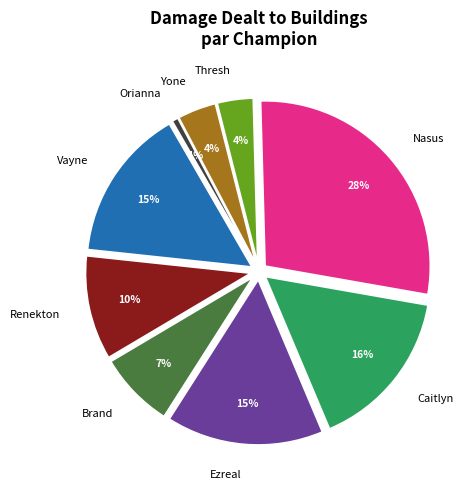

What portion of the pie excludes Yone?

96.2%